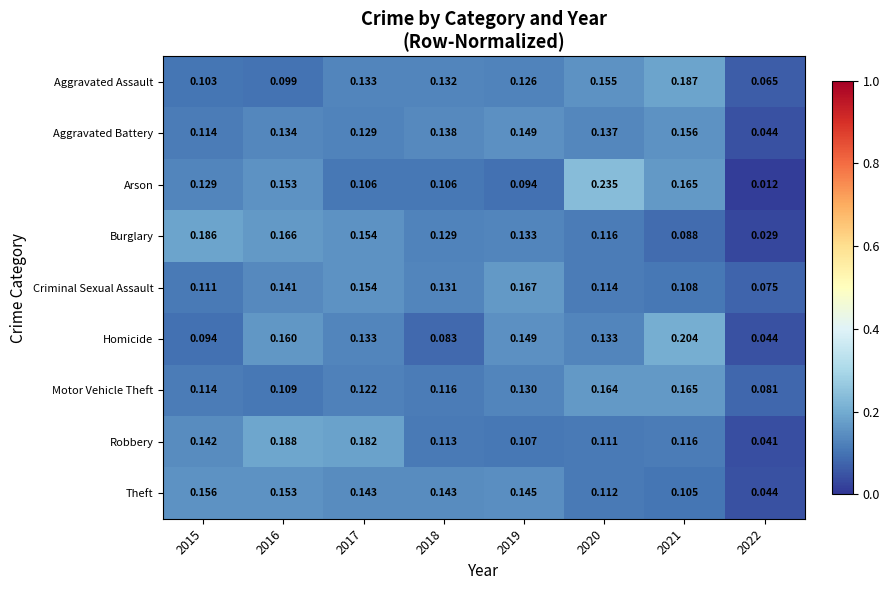

Is the value of Motor Vehicle Theft at 2017 greater than the value of Robbery at 2015?

No